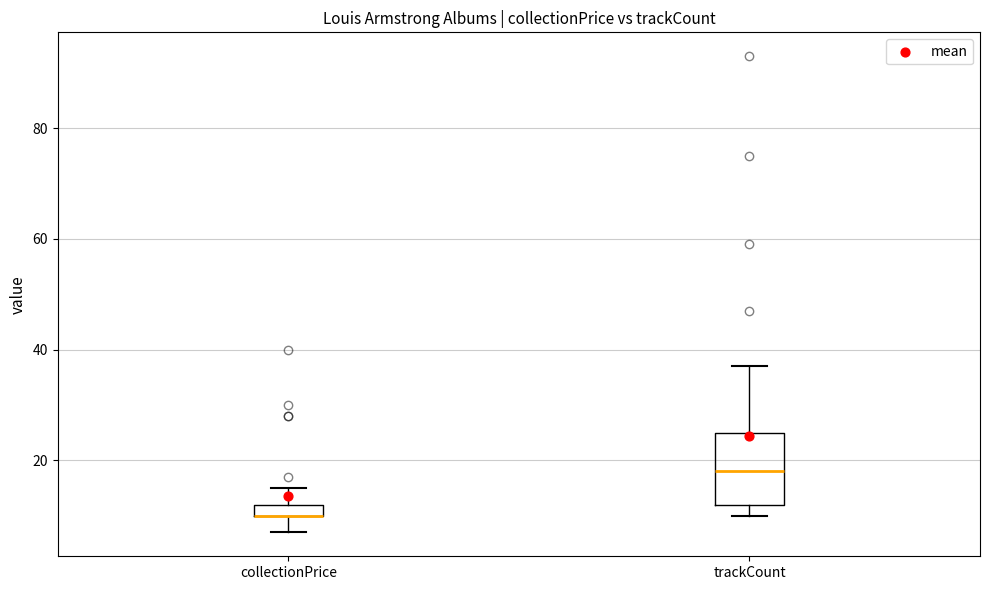

Where does the median line of the box for trackCount sit on the y-axis? The values are not printed on the chart, so give them approximately, as read against the axis.

18